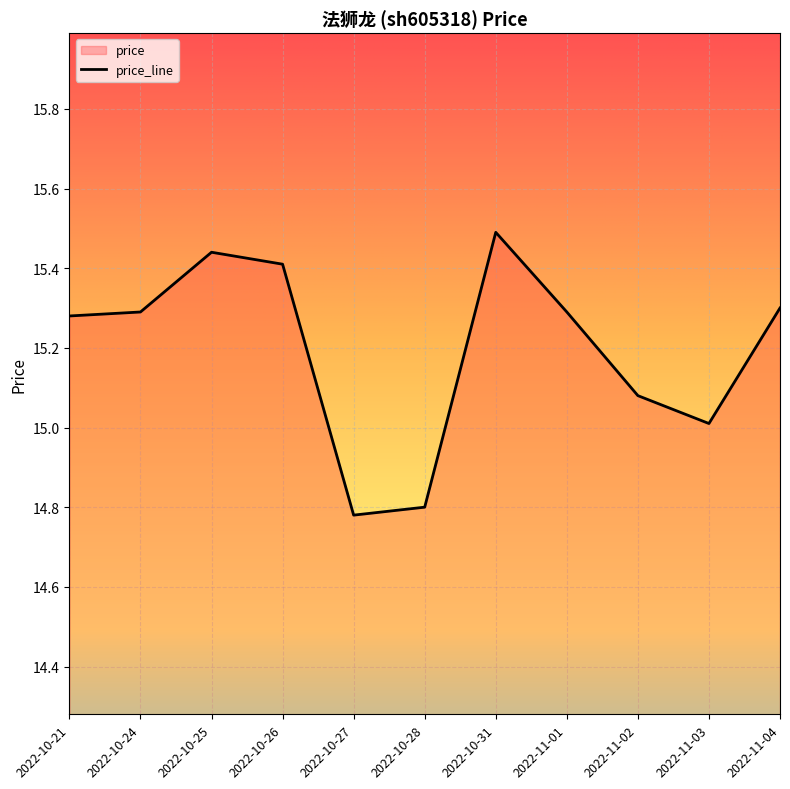

How many lines are shown in the chart?

1